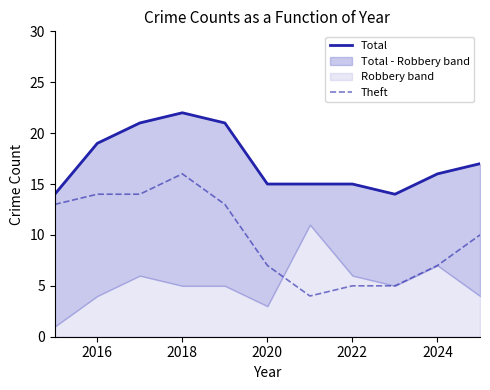

What is the minimum value for Theft?

4